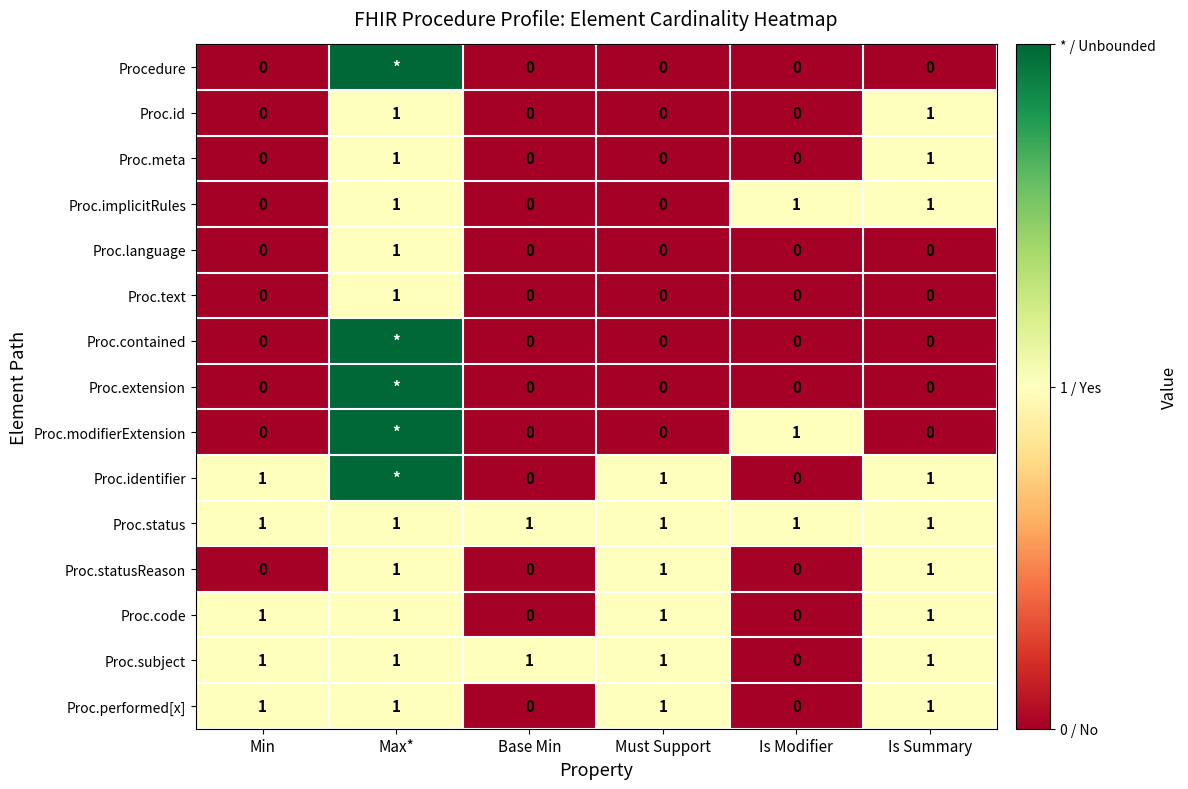

The value of Proc.modifierExtension at Is Modifier is 1. True or false?

True